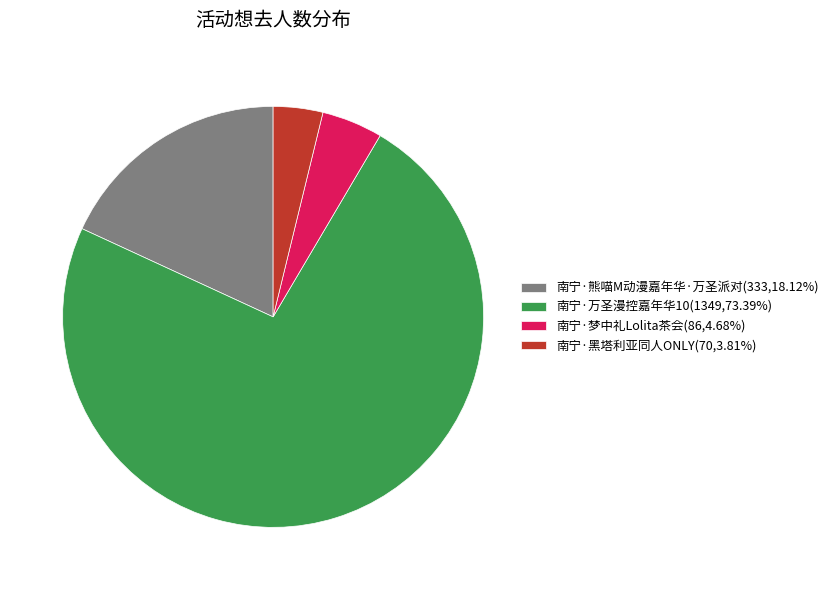

Is there a majority slice in this chart?

Yes